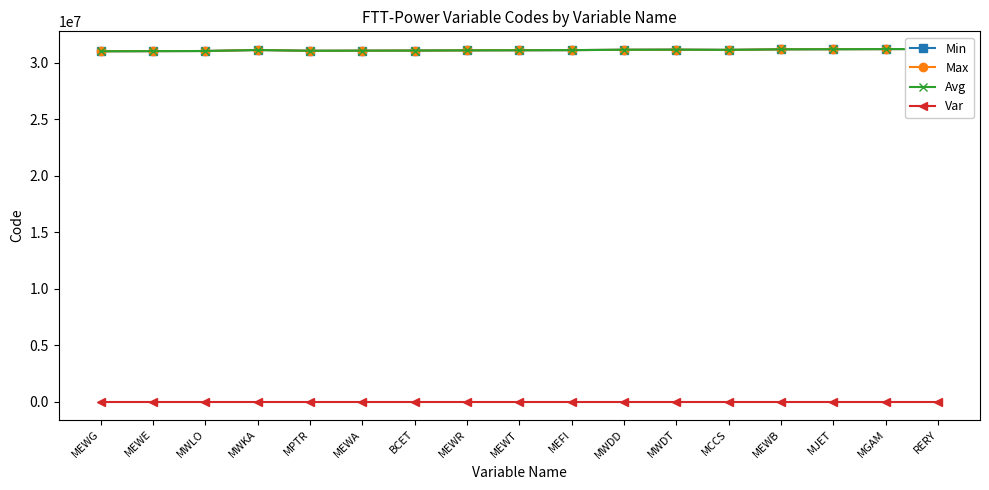

Which series changed the most between MWDD and MEWB?

Min